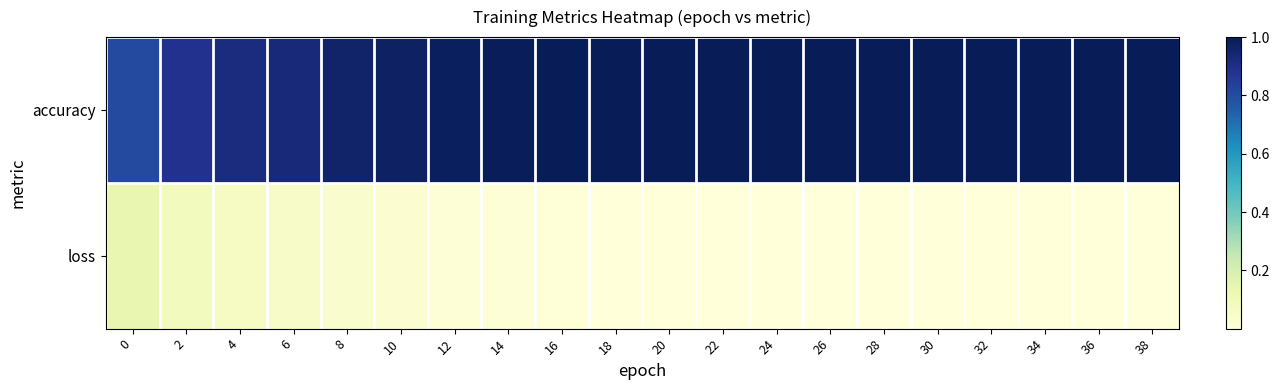

What is the total value across all series at 16?

1.0